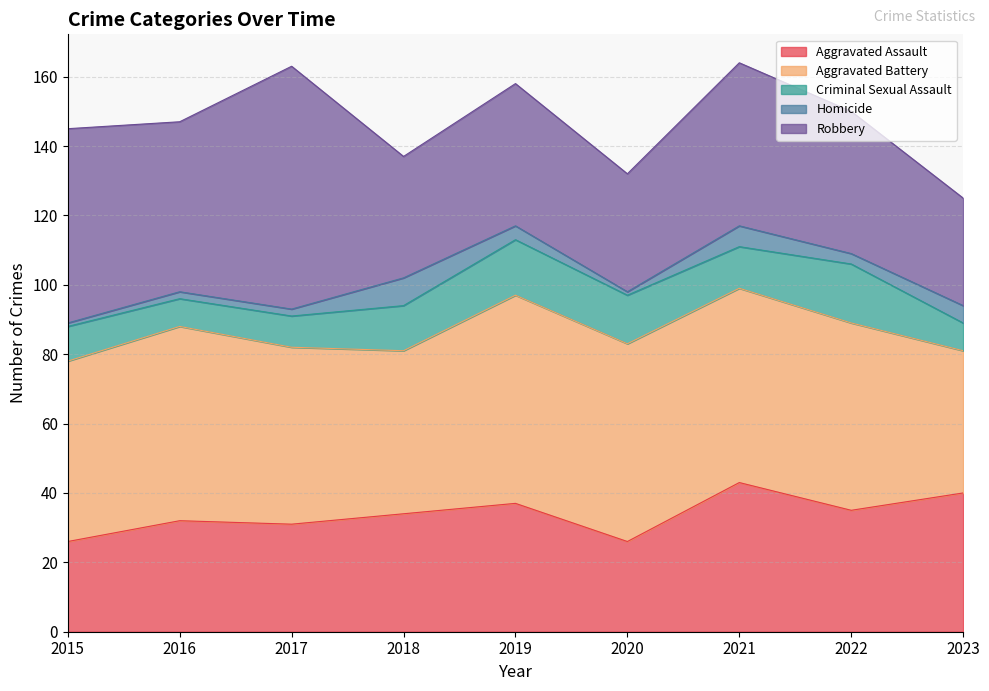

Count the number of data series in this chart.

5